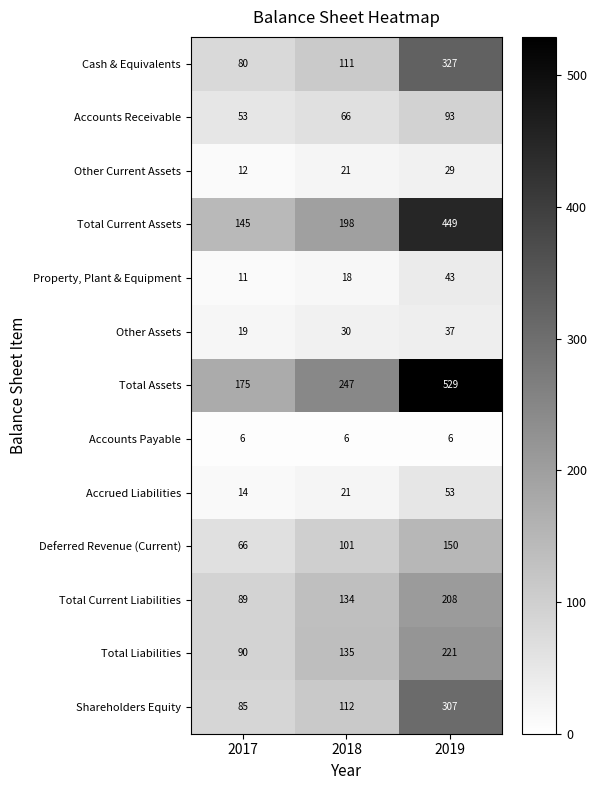

What is the spread (max minus min) of values at 2017?

169